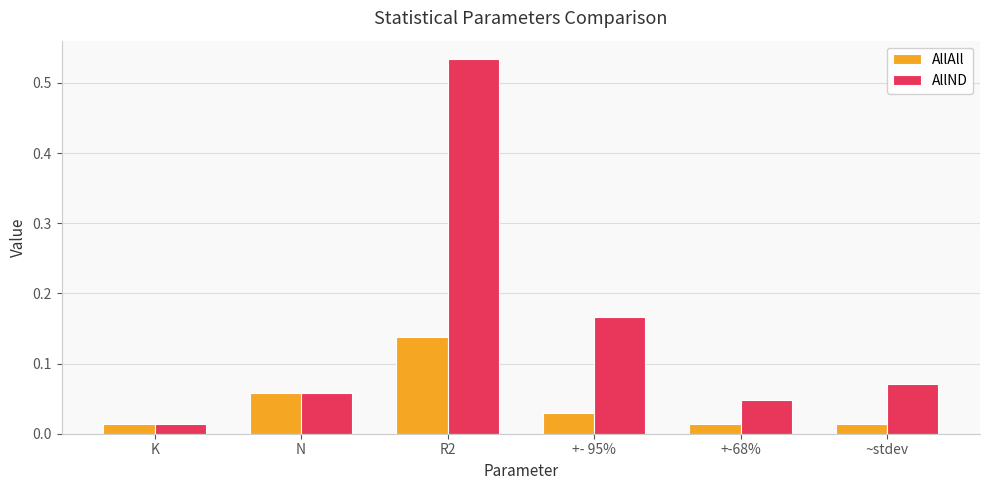

Count the number of data series in this chart.

2